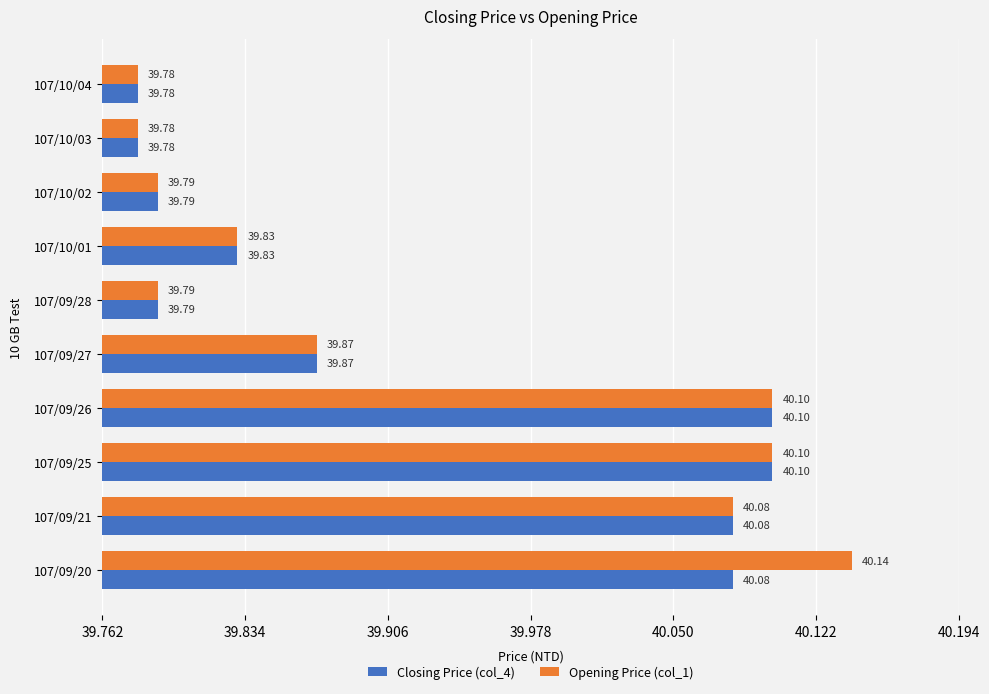

List the series in order of their overall mean, highest first.

Opening Price (col_1), Closing Price (col_4)